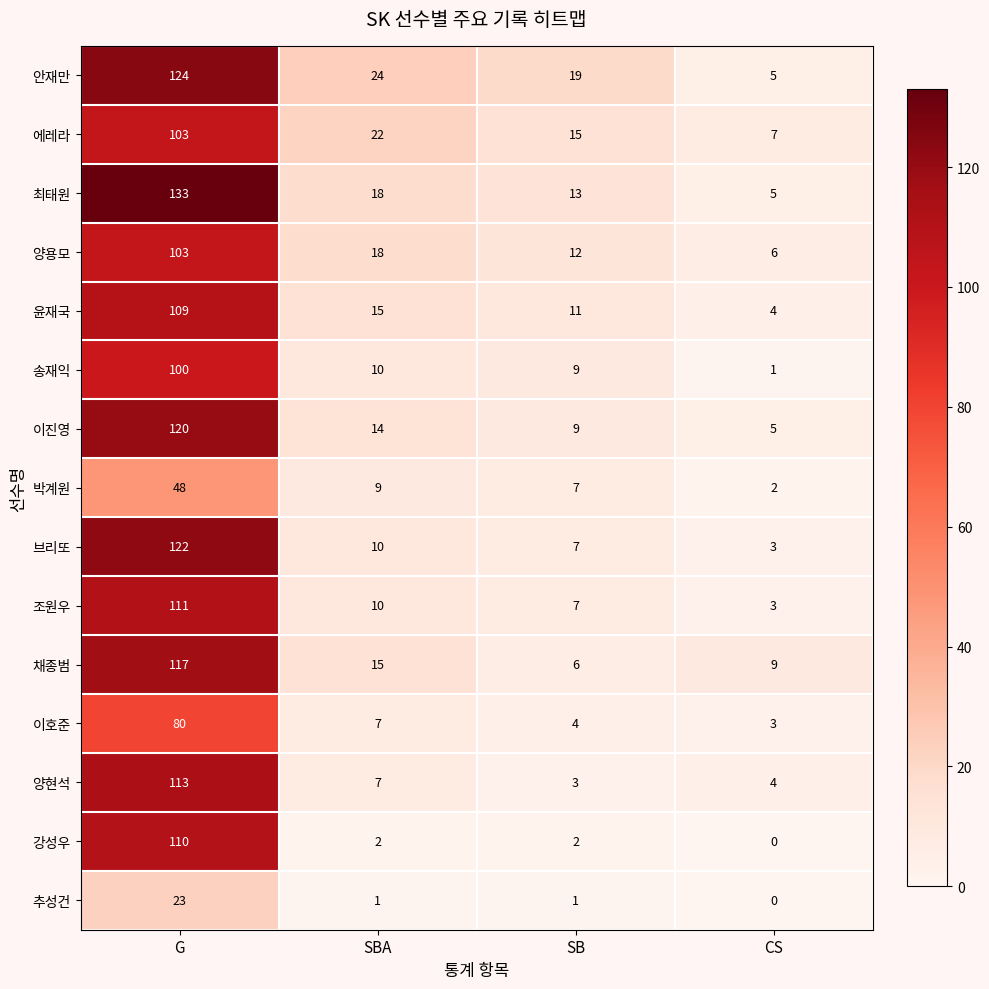

Rank the categories by 조원우 value from highest to lowest.

G, SBA, SB, CS